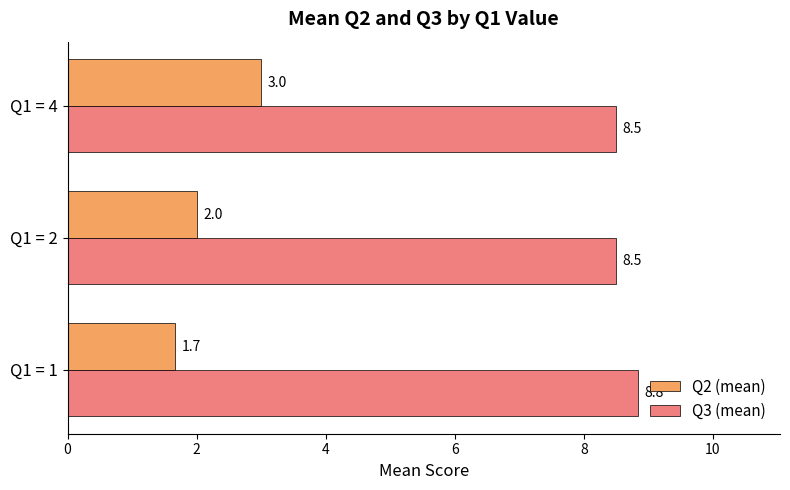

Which category has the highest value across all series?

Q1 = 1